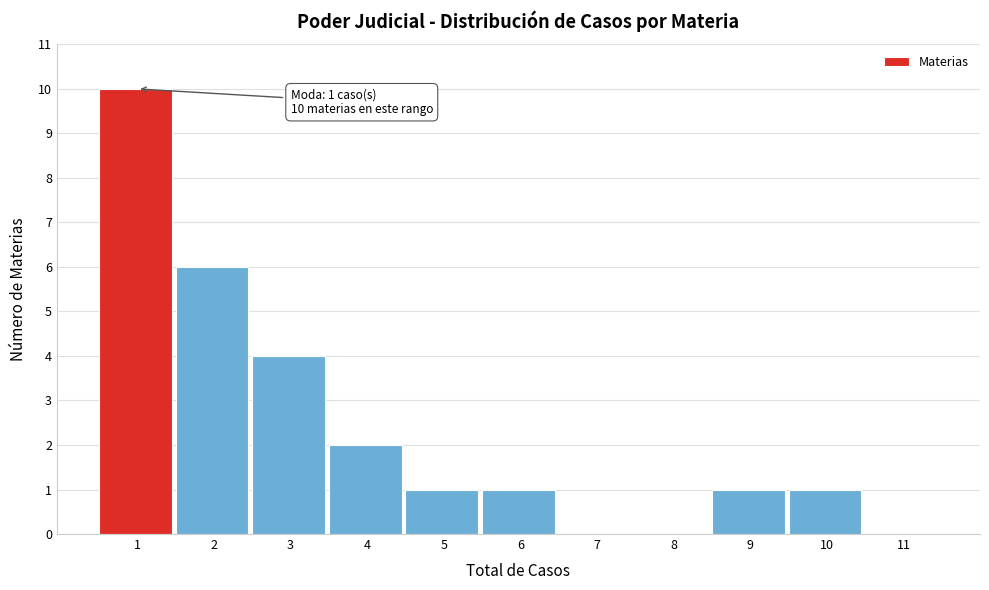

Over which range of the x-axis is the bar tallest?

0.5 to 1.5